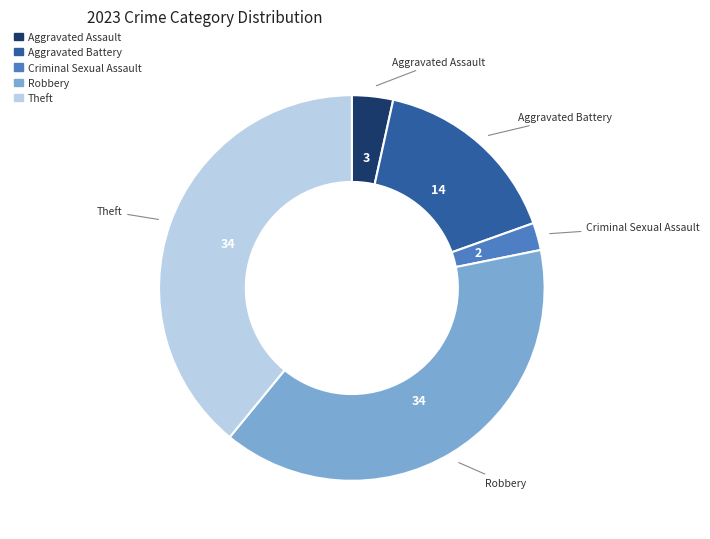

Does any single category account for the majority?

No